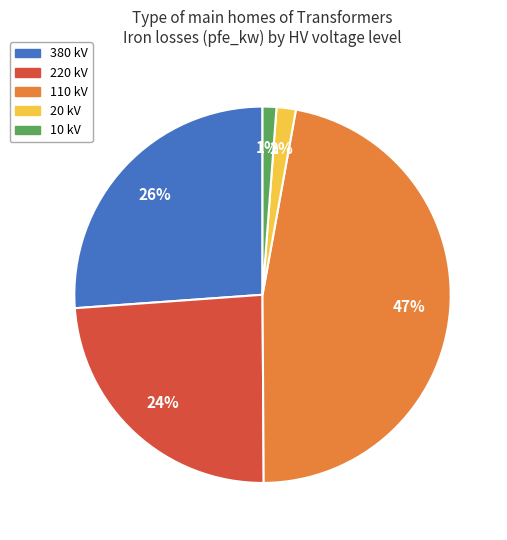

Does any single category account for the majority?

No